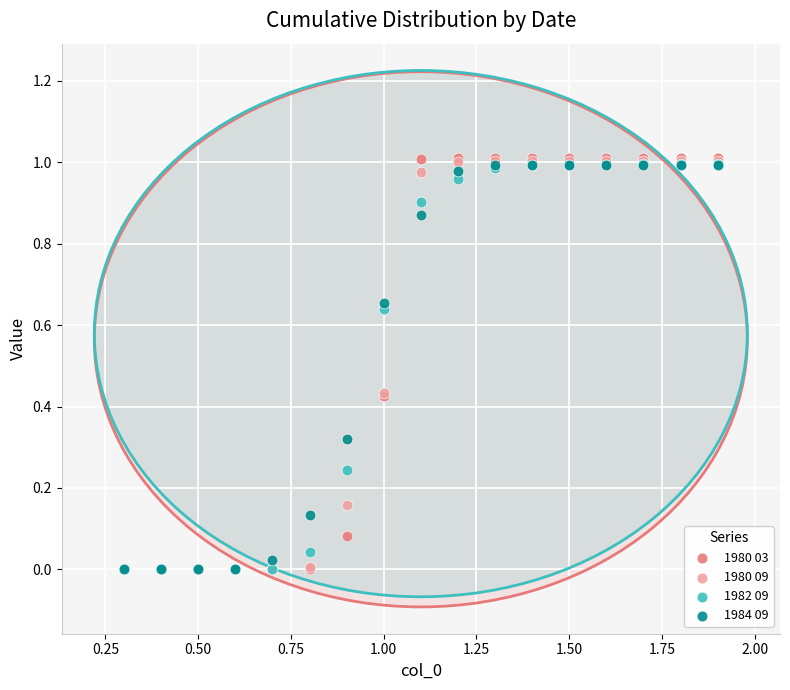

What are all the series names shown in the legend?

1980 03, 1980 09, 1982 09, 1984 09